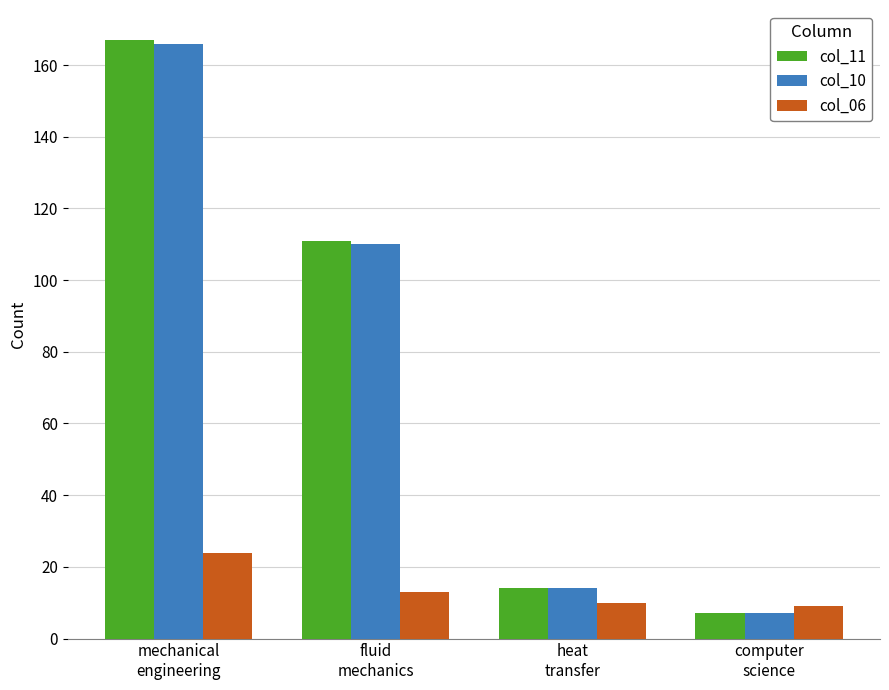

Are the bars grouped side by side (vs. stacked)?

Yes